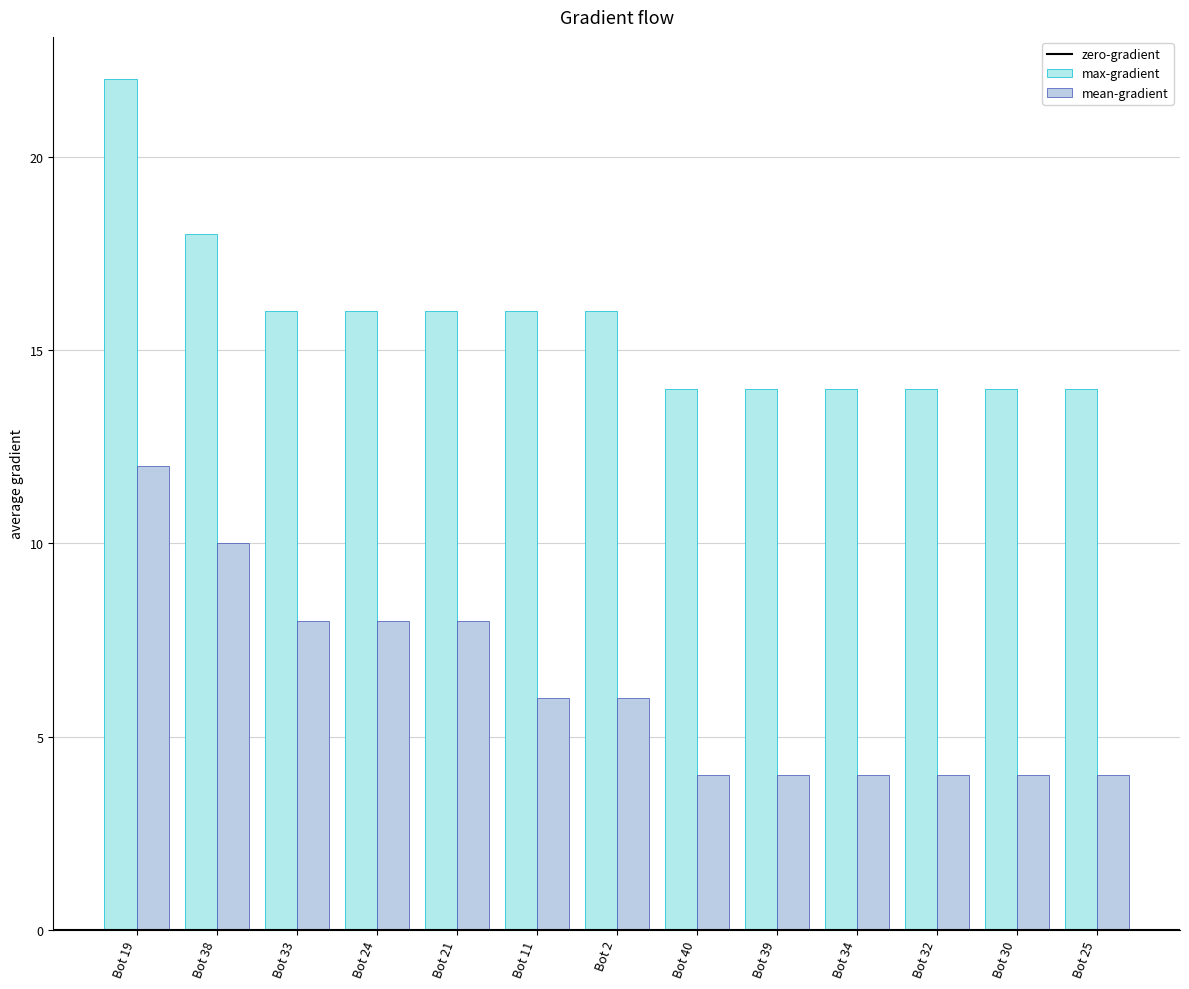

What position from the left is Bot 39?

9